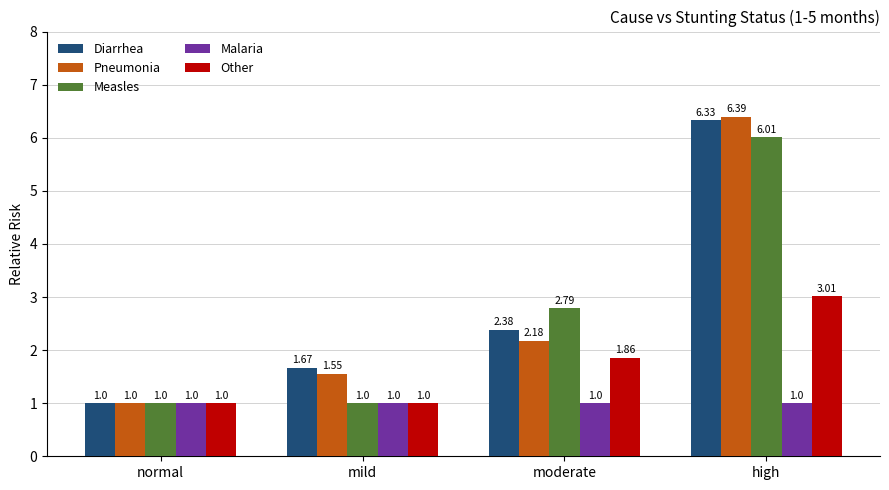

The Malaria series shows 1.0 at normal. True or false?

True